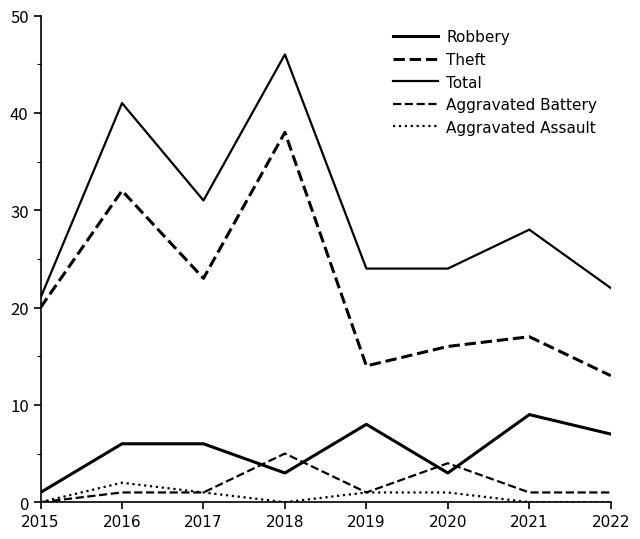

True or false: Robbery has a value of 9 at 2021.

True